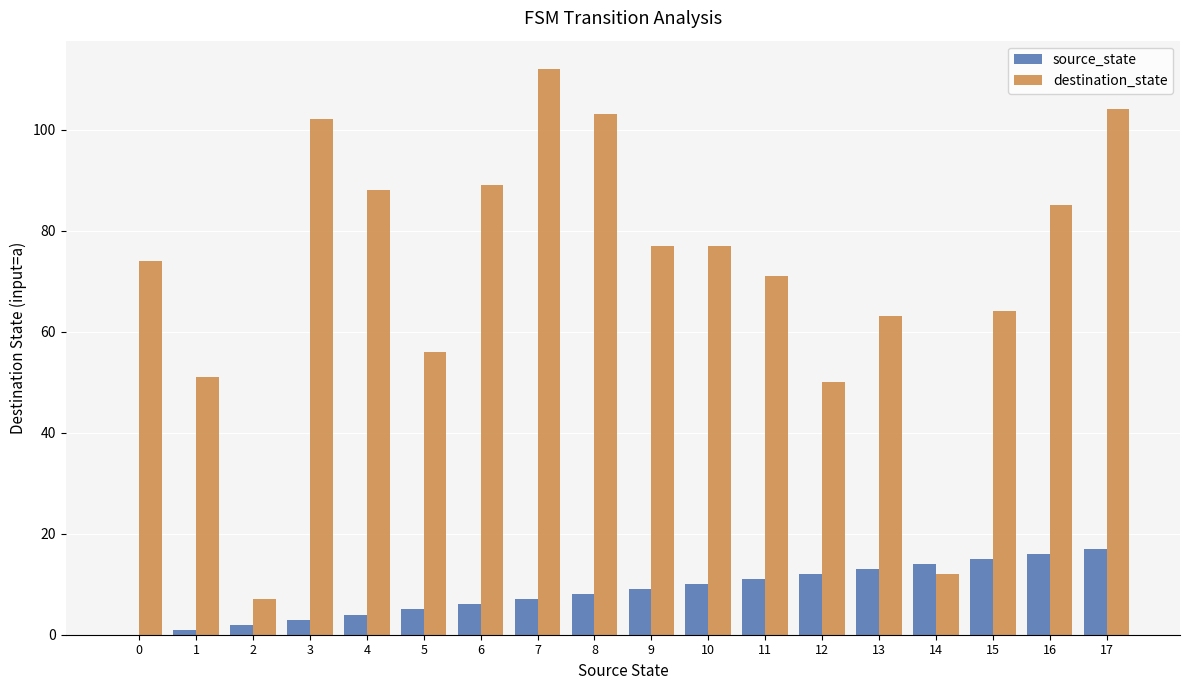

What is the sum of all destination_state values?

1285